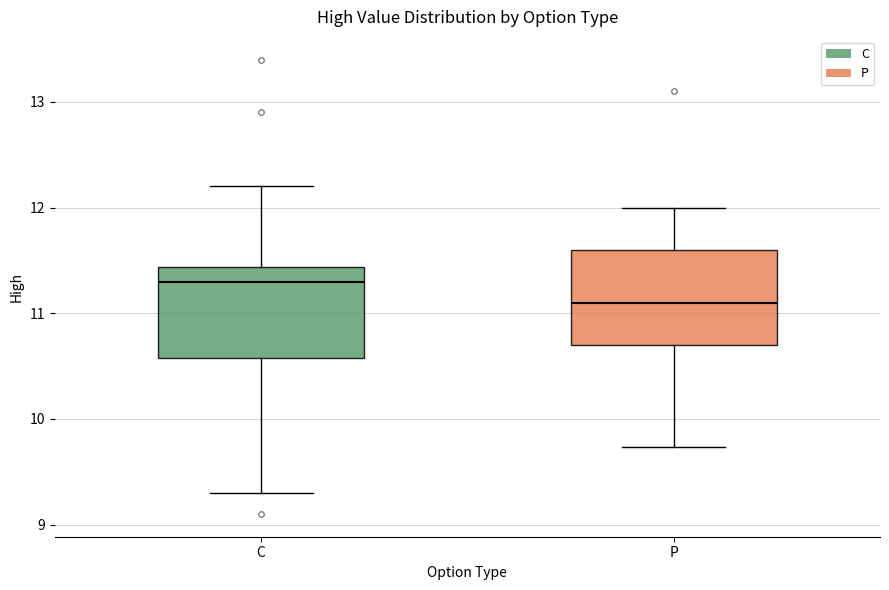

Where is the lower edge of the box for C on the y-axis? The values are not printed on the chart, so give them approximately, as read against the axis.

10.6